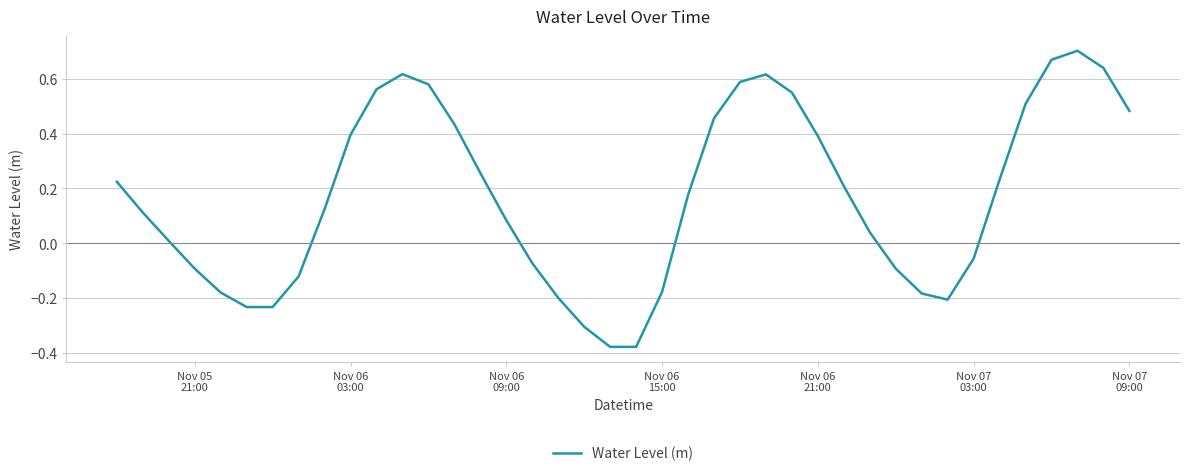

Count the number of values greater than 0.

25